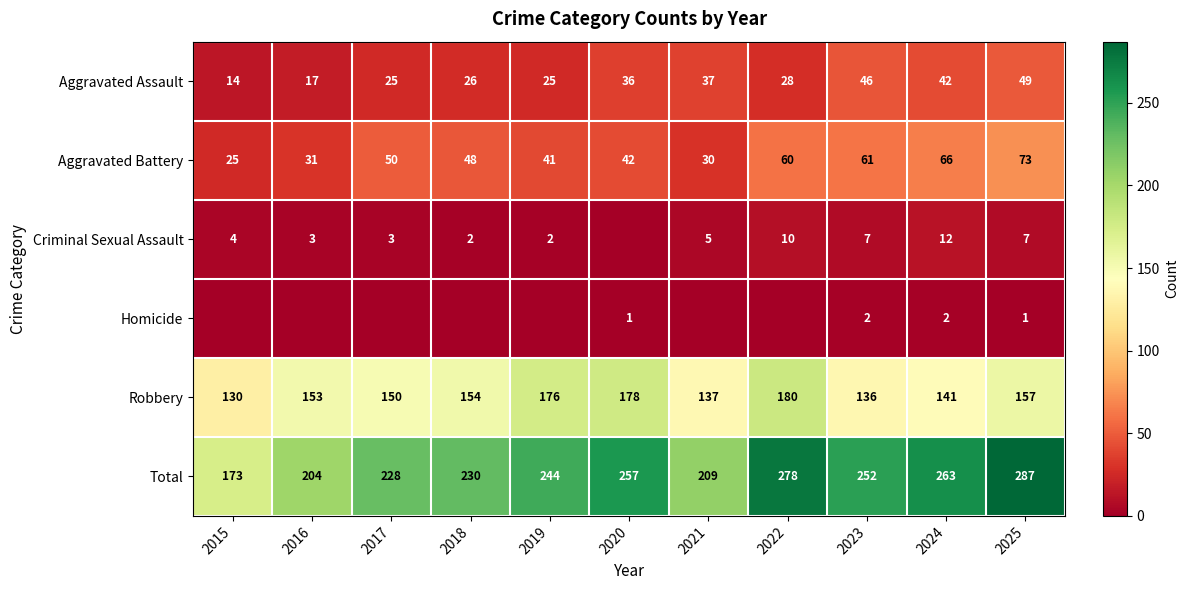

At 2025, list the series in order from largest to smallest.

Total, Robbery, Aggravated Battery, Aggravated Assault, Criminal Sexual Assault, Homicide